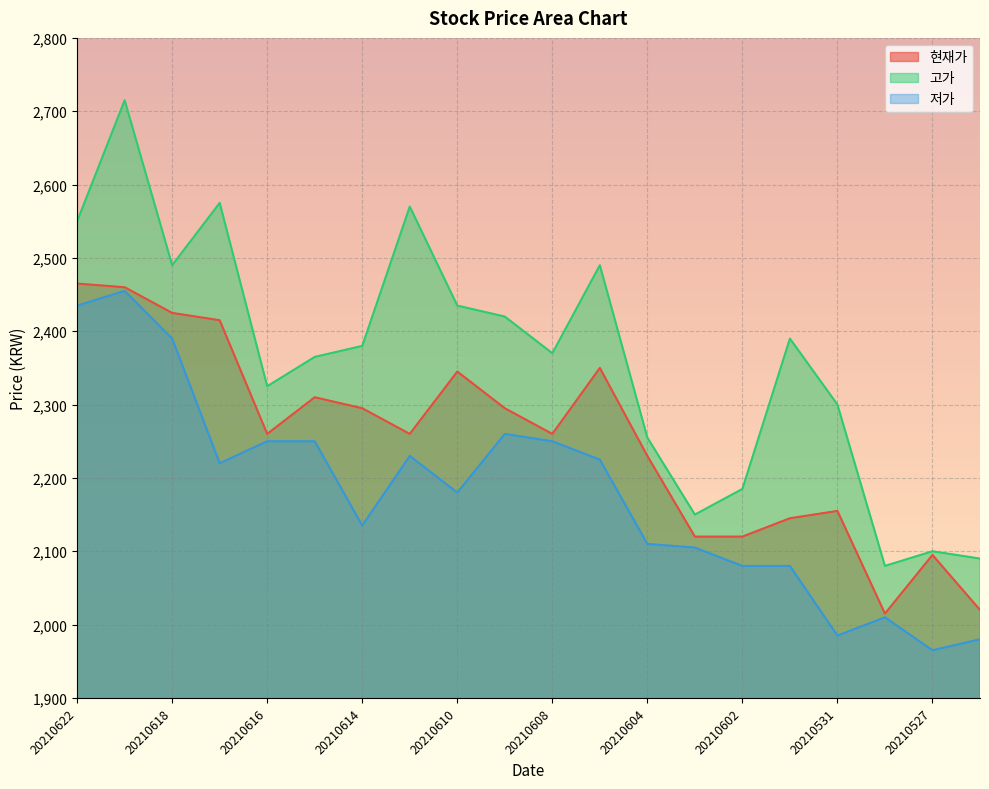

Is it true that 고가 equals 2185 at 20210602?

True